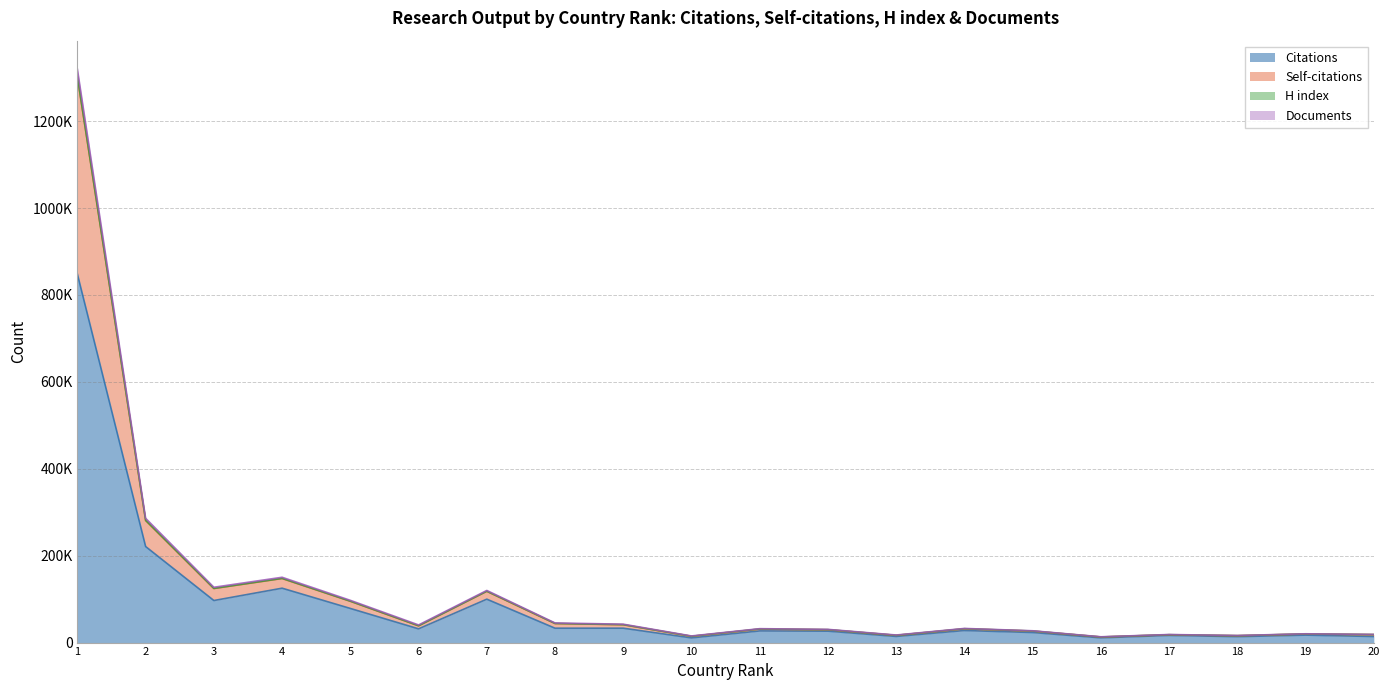

Is it true that Citations equals 23239 at 20?

False